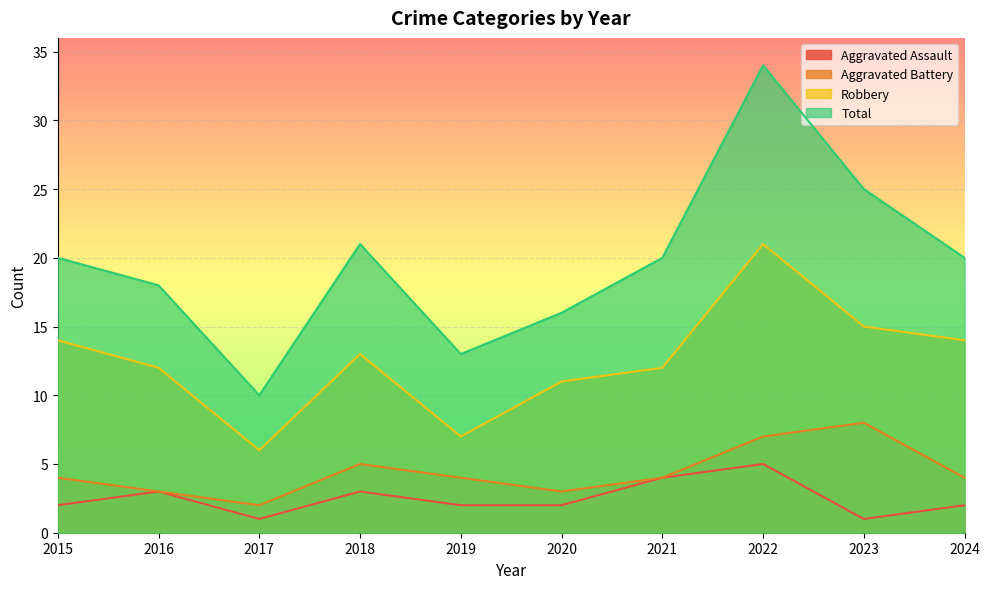

What is the sum of all Total values?

197